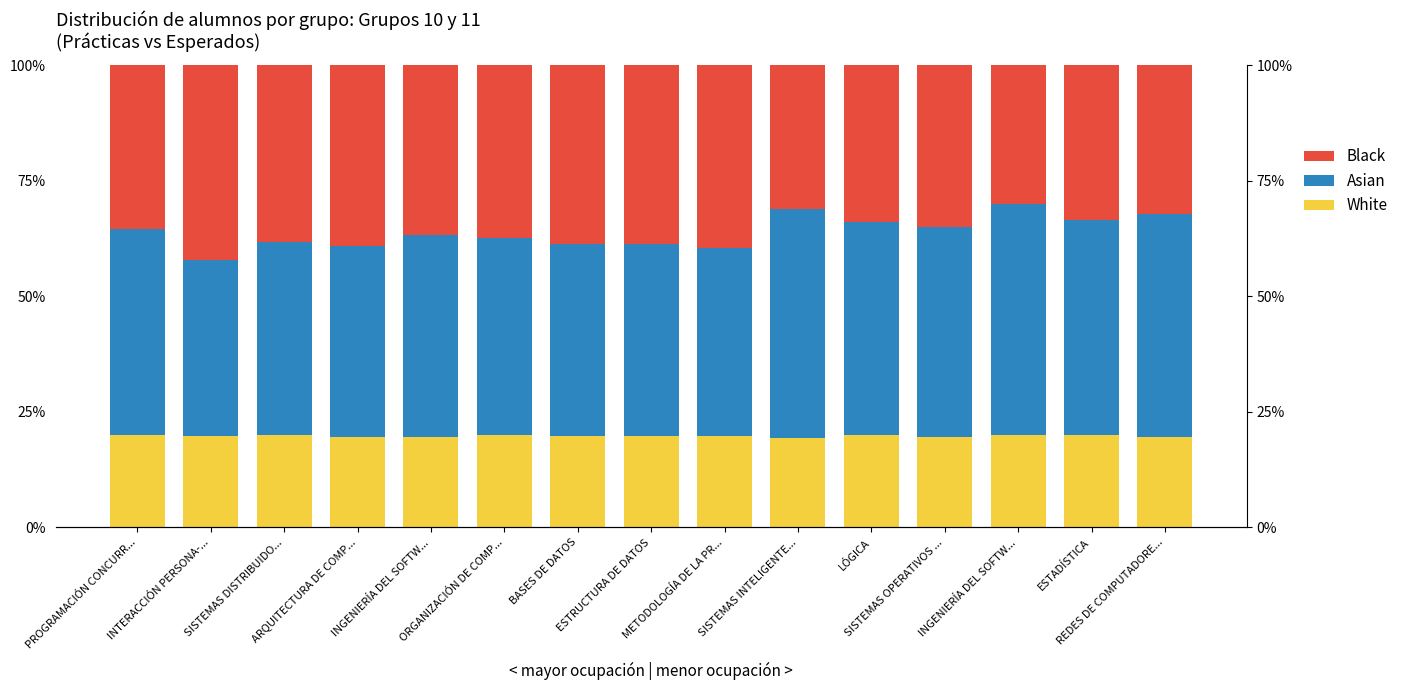

What are all the series names shown in the legend?

White, Asian, Black